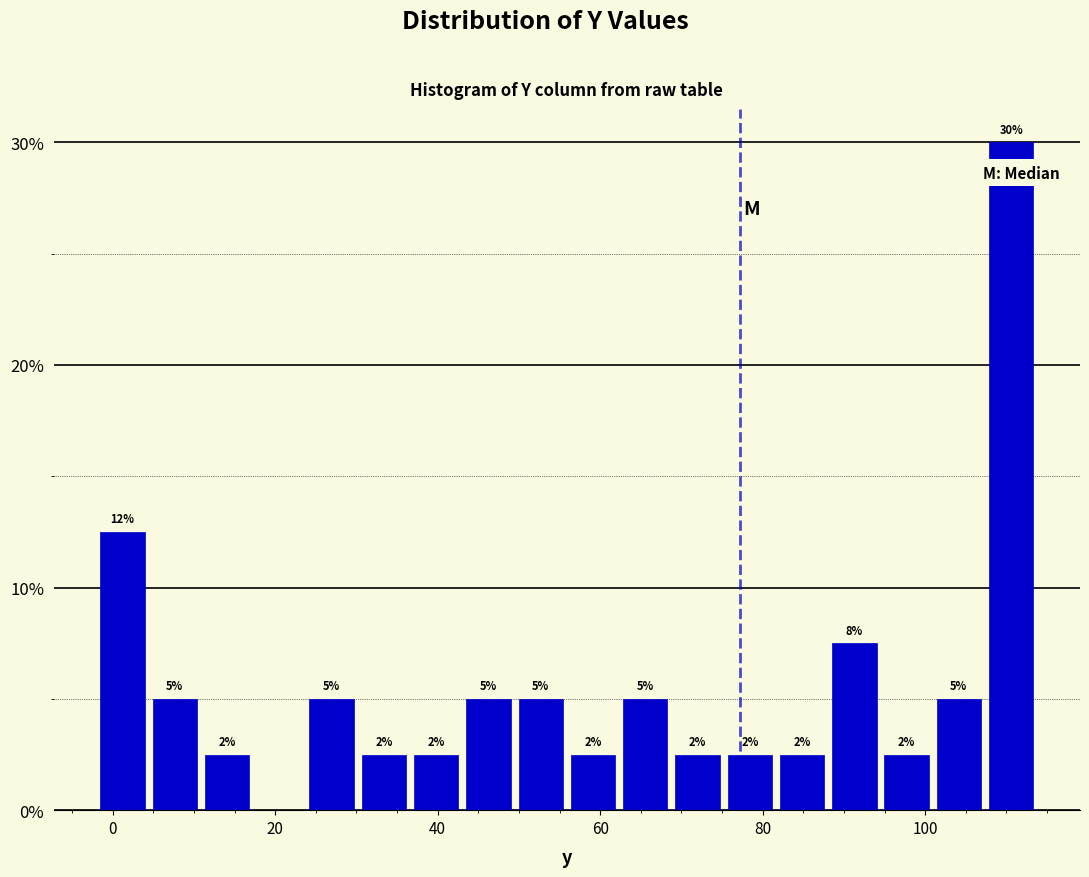

Read against the x-axis, roughly where is the centre of the tallest bar?

110